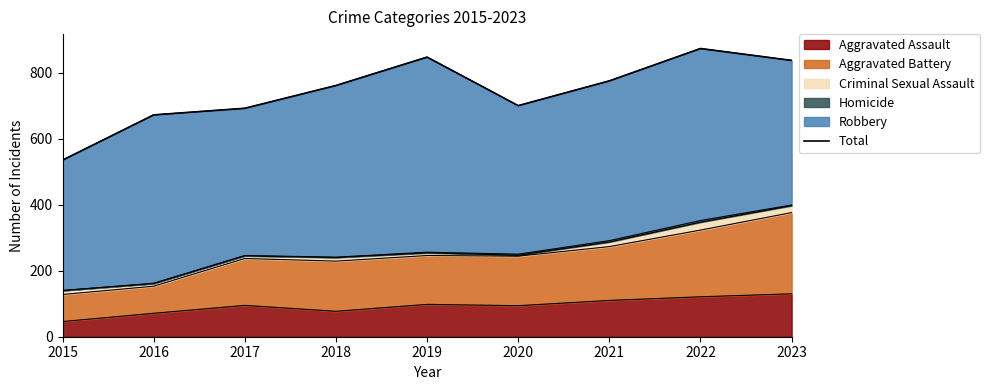

Is it true that Aggravated Assault equals 94 at 2020?

True